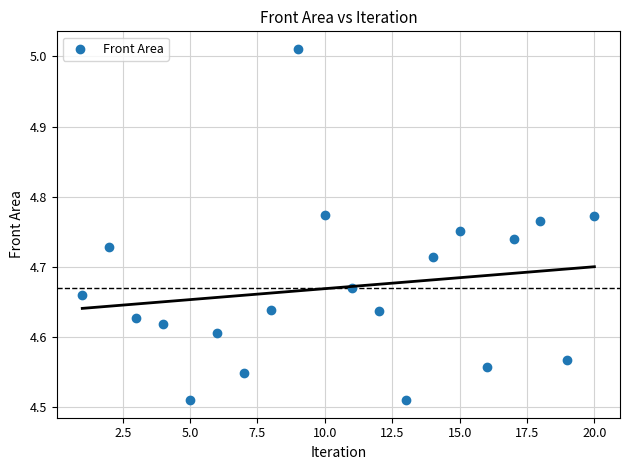

What is the range of X values (max minus min)?

19.0